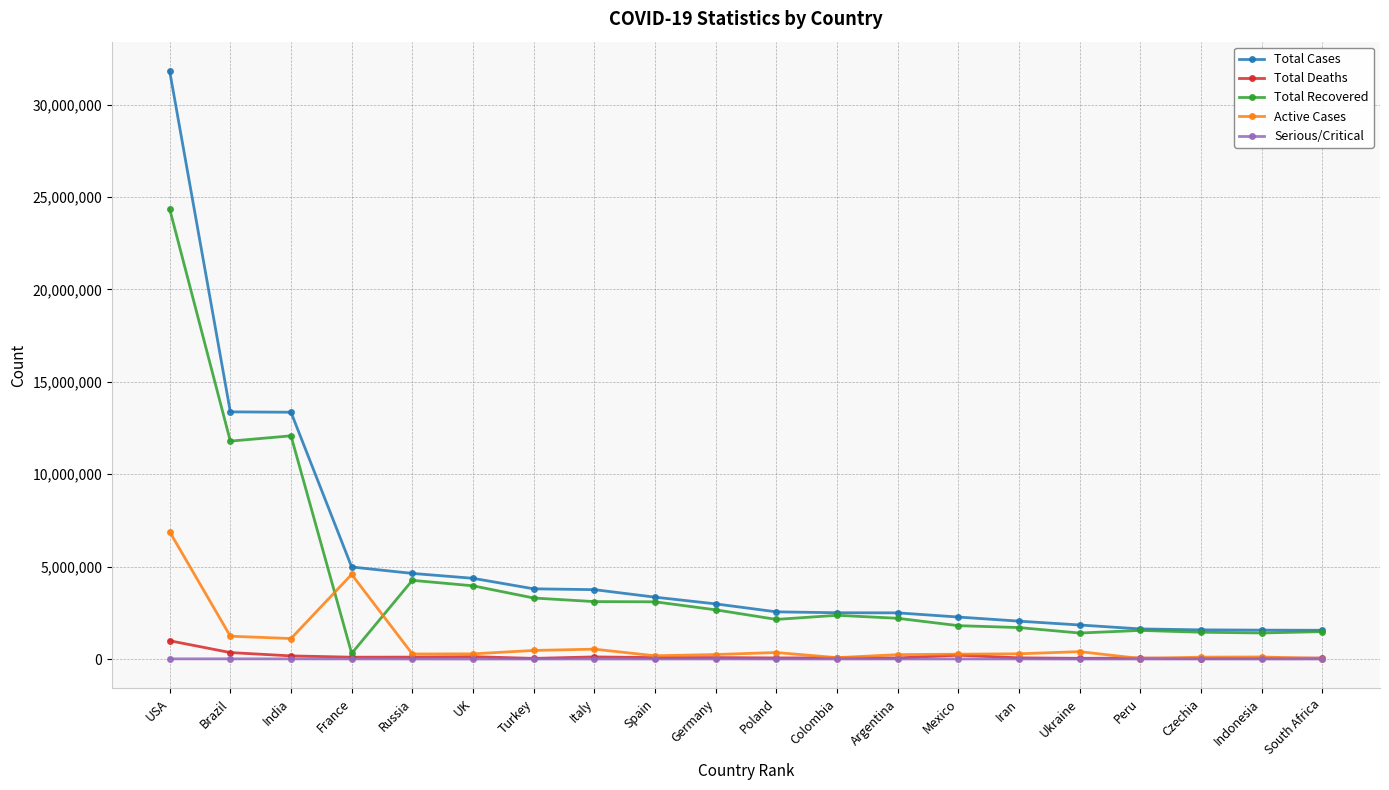

What are all the series names shown in the legend?

Total Cases, Total Deaths, Total Recovered, Active Cases, Serious/Critical